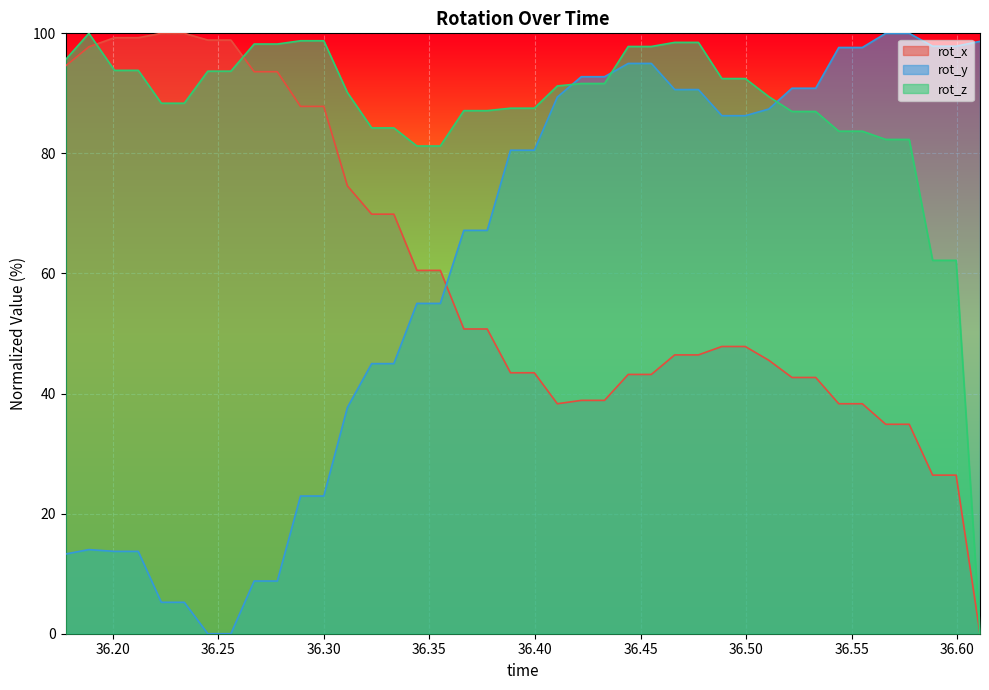

Rank the series by their maximum value, from highest to lowest.

rot_x, rot_y, rot_z